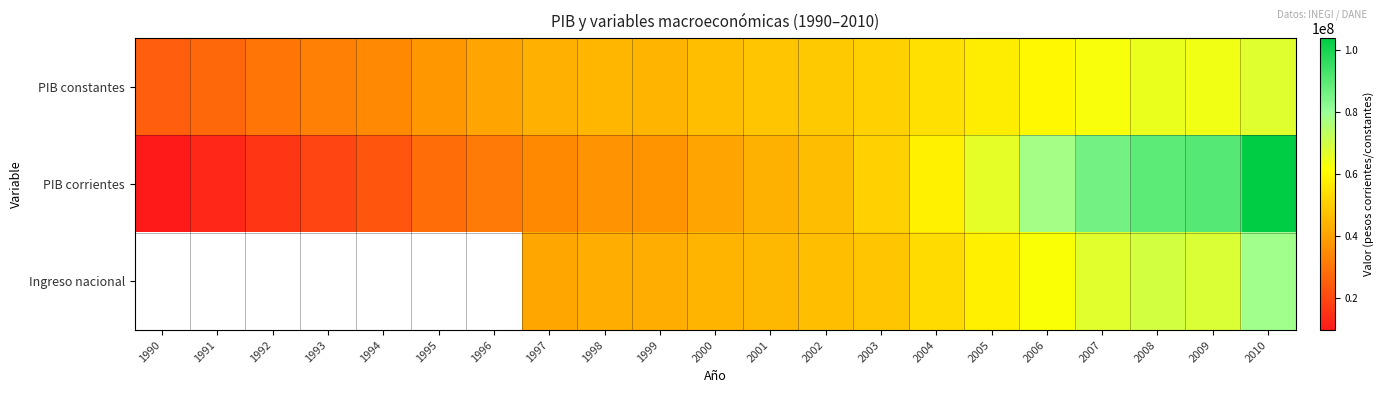

At 2006, list the series in order from largest to smallest.

PIB corrientes, Ingreso nacional, PIB constantes